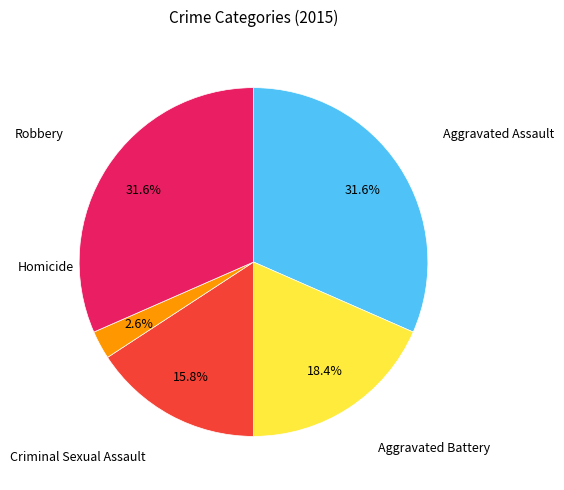

Is there any slice that represents more than half of the pie?

No